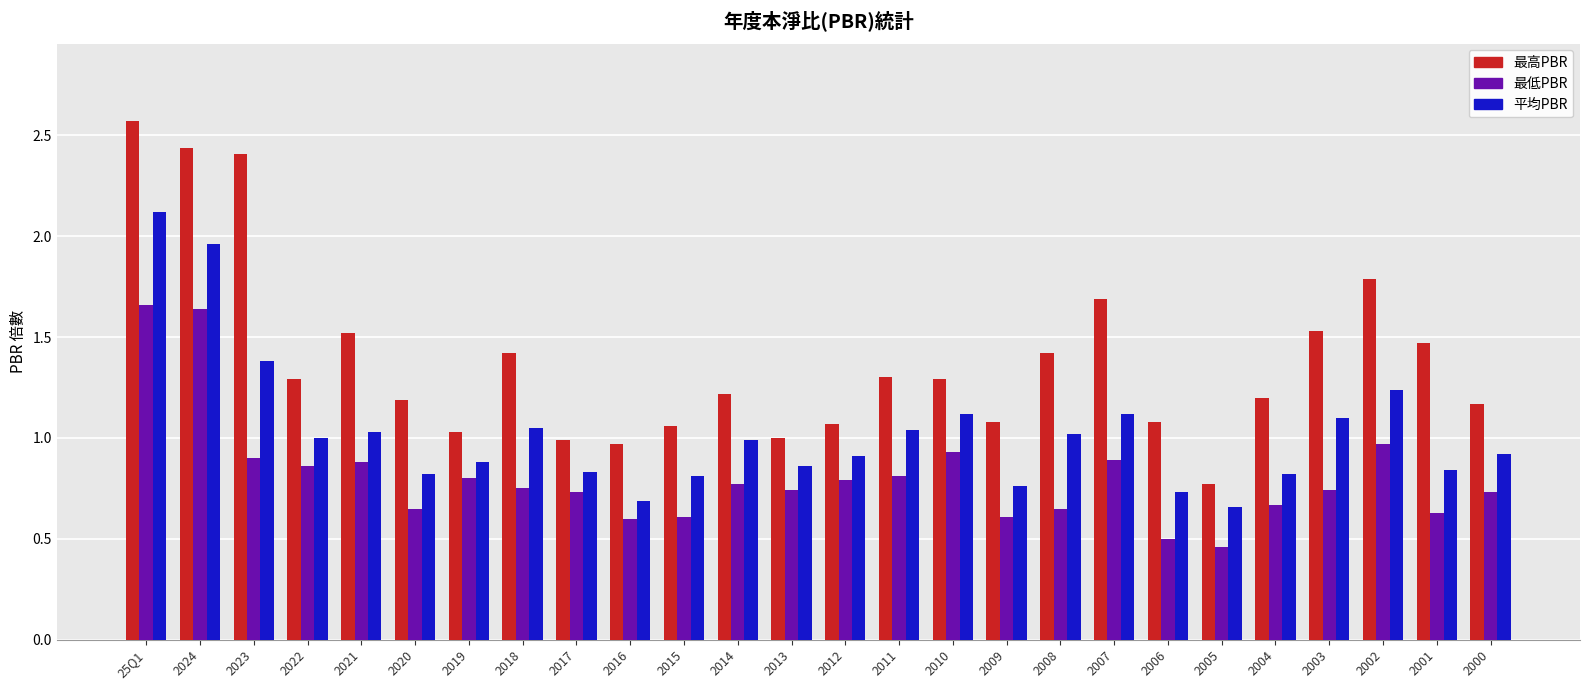

At 2012, list the series in order from largest to smallest.

最高PBR, 平均PBR, 最低PBR